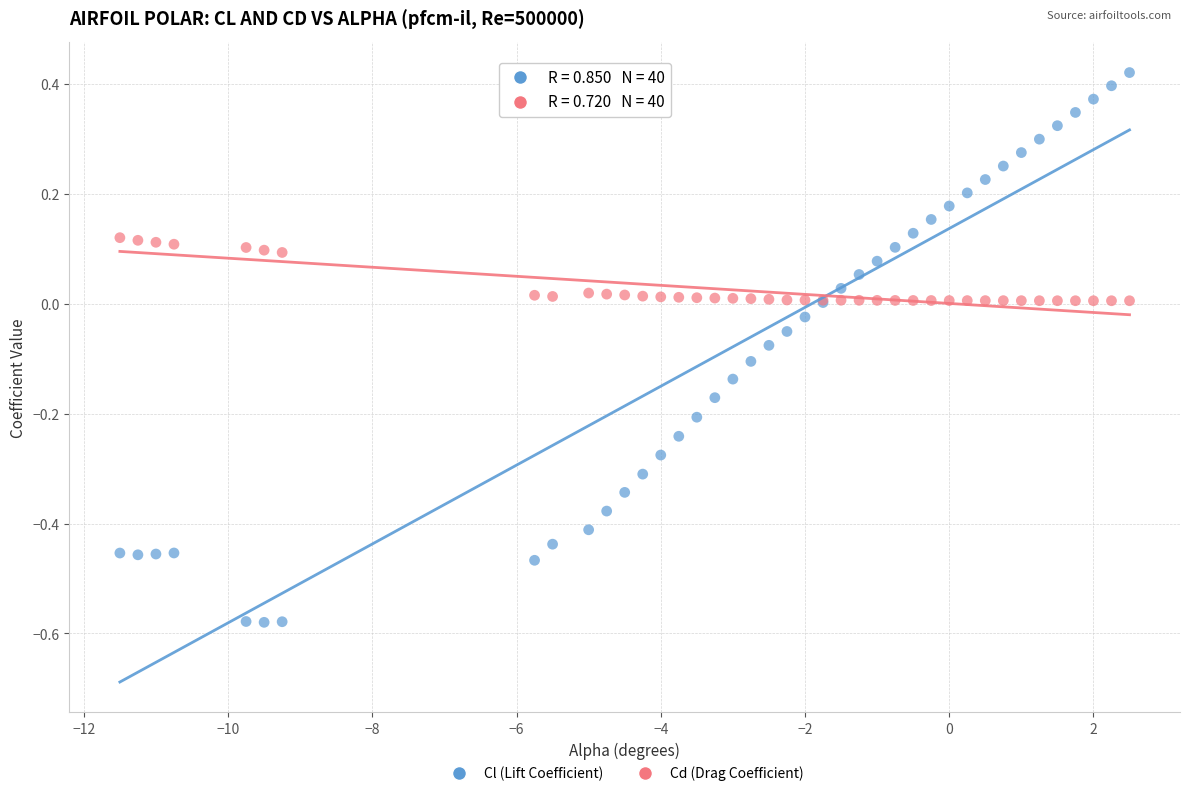

Which series reaches the maximum Y coordinate?

Cl (Lift Coefficient)